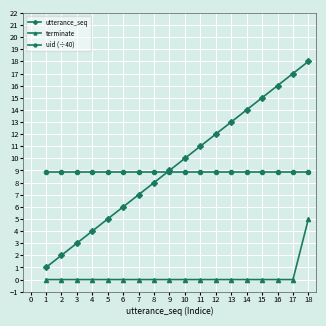

Does the chart display data point markers on the line(s)?

Yes